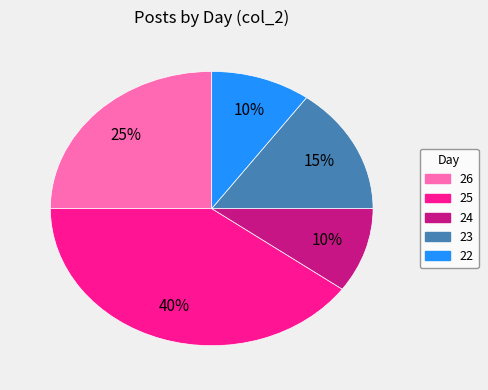

Which category has the biggest portion of the pie?

25